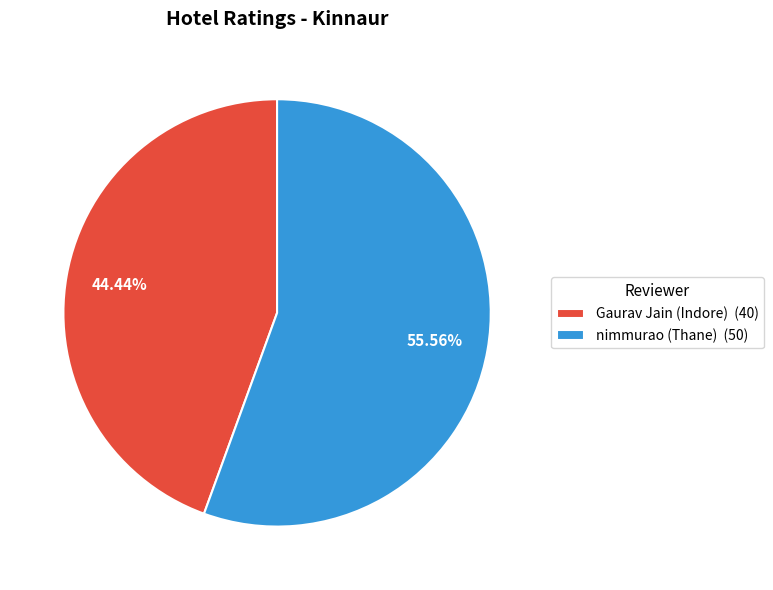

Approximately how many times larger is the value at Gaurav Jain (Indore) (40) compared to nimmurao (Thane) (50)?

0.8